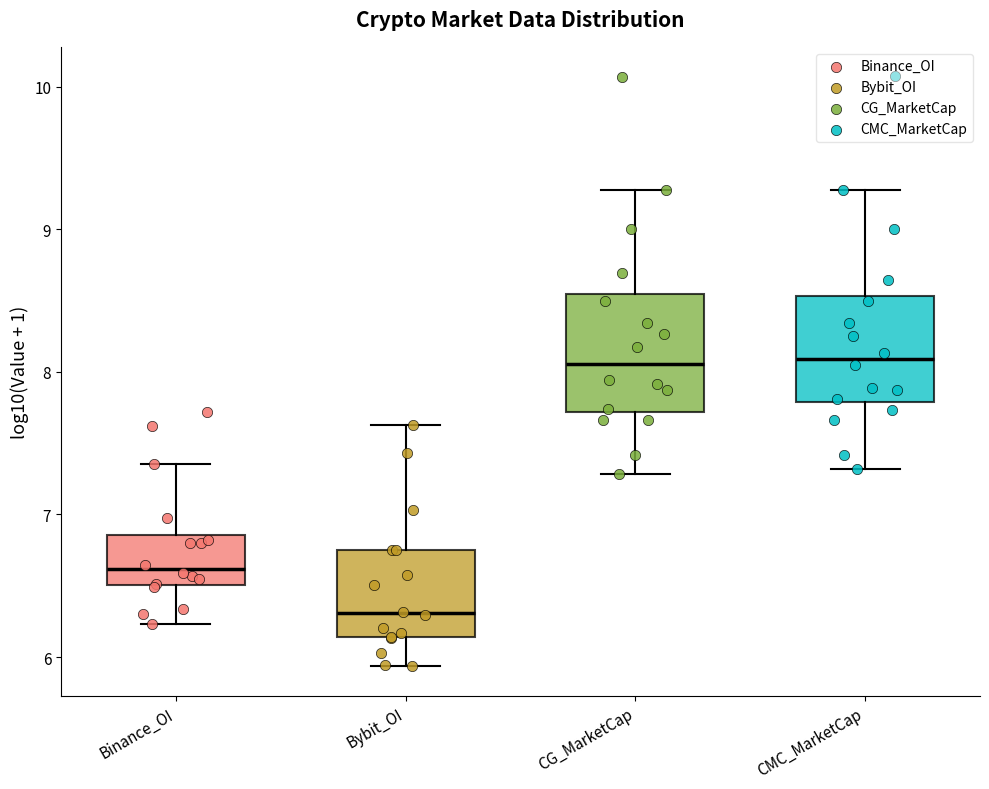

Which box's median line is the lowest?

Bybit_OI